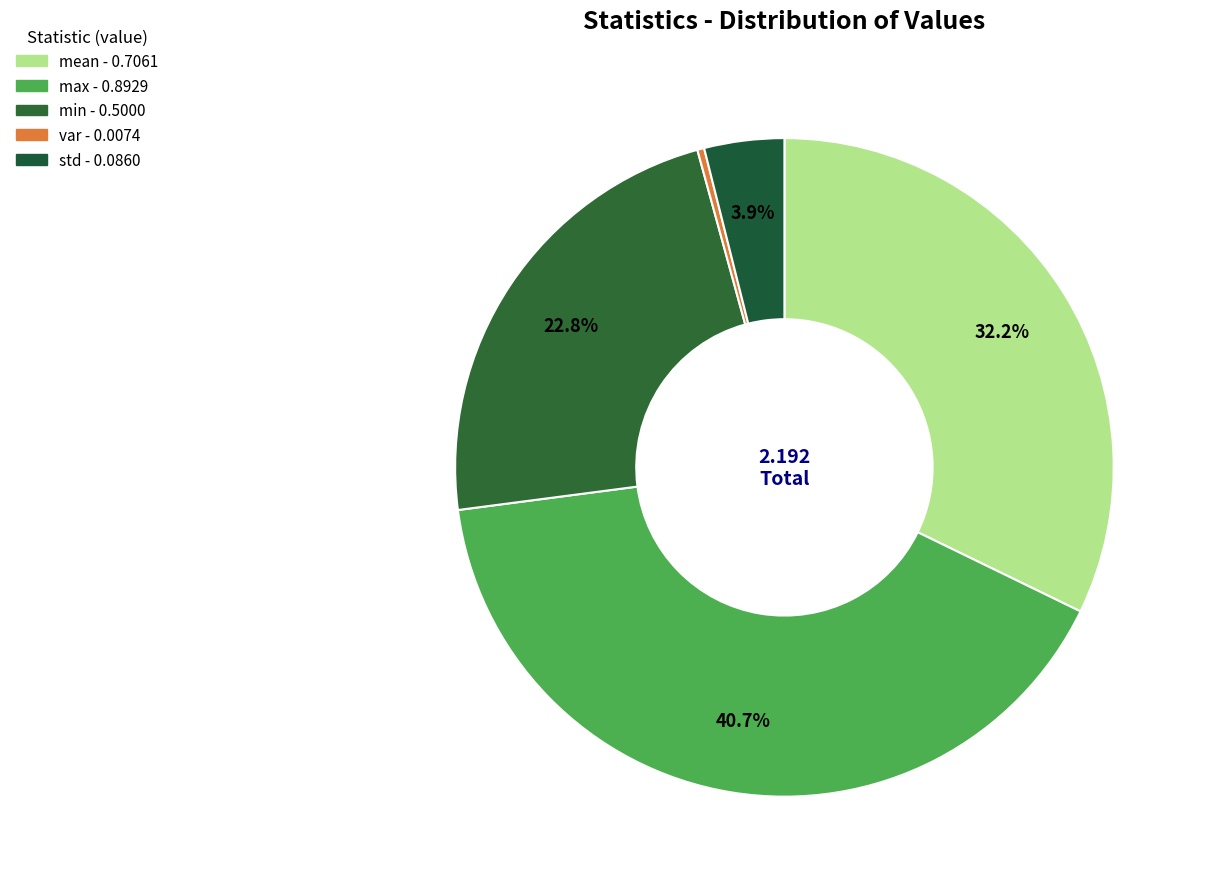

How many slices are in this pie chart?

5